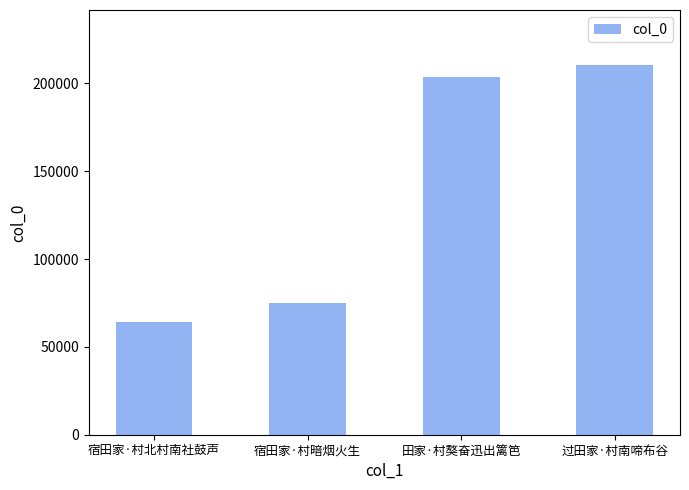

Reading left to right, transcribe all the data shown in this chart.

64144	74736	203711	210221